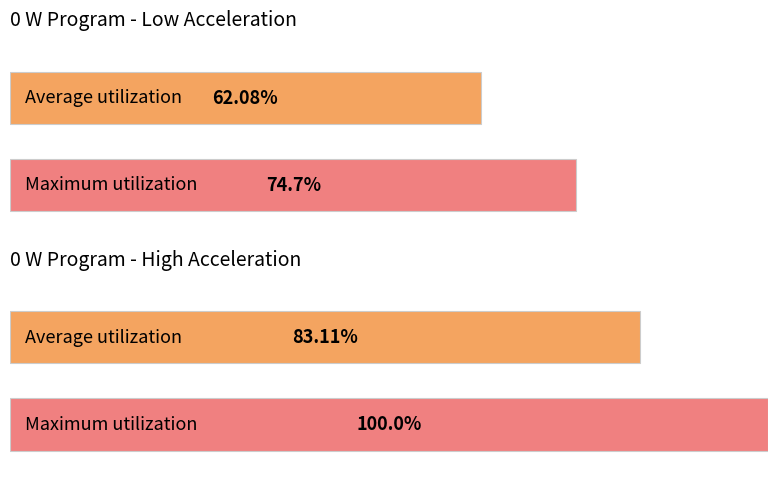

Rank the series by their average value, from highest to lowest.

high accel bars, low accel bars